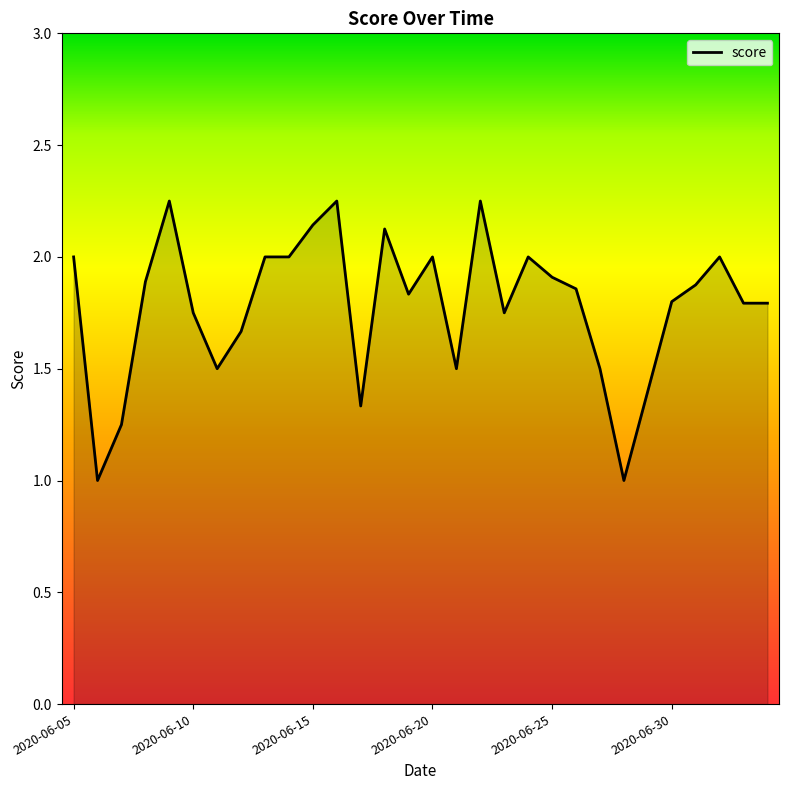

What is the minimum value shown in the chart?

1.0